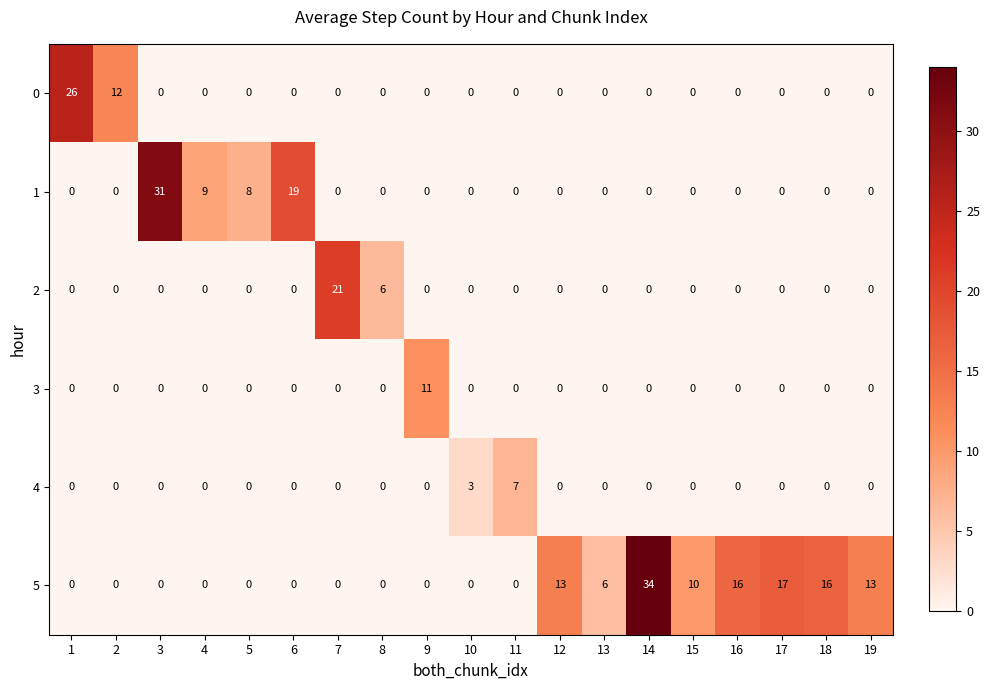

Which label corresponds to the largest value in the chart?

14